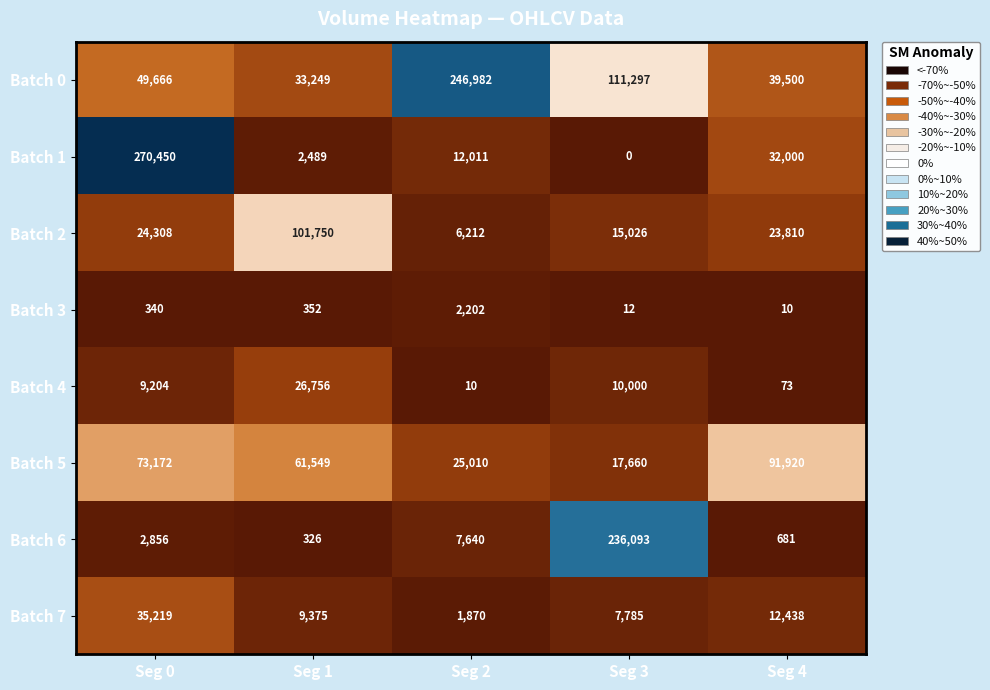

What is the total value across all series at Seg 0?

465215